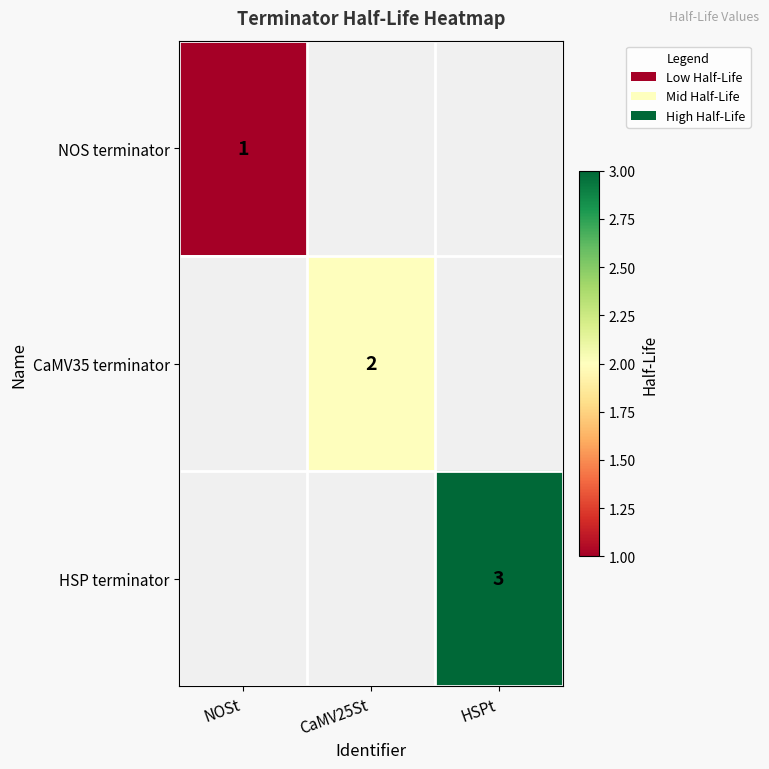

True or false: NOS terminator has a value of 1 at NOSt.

True